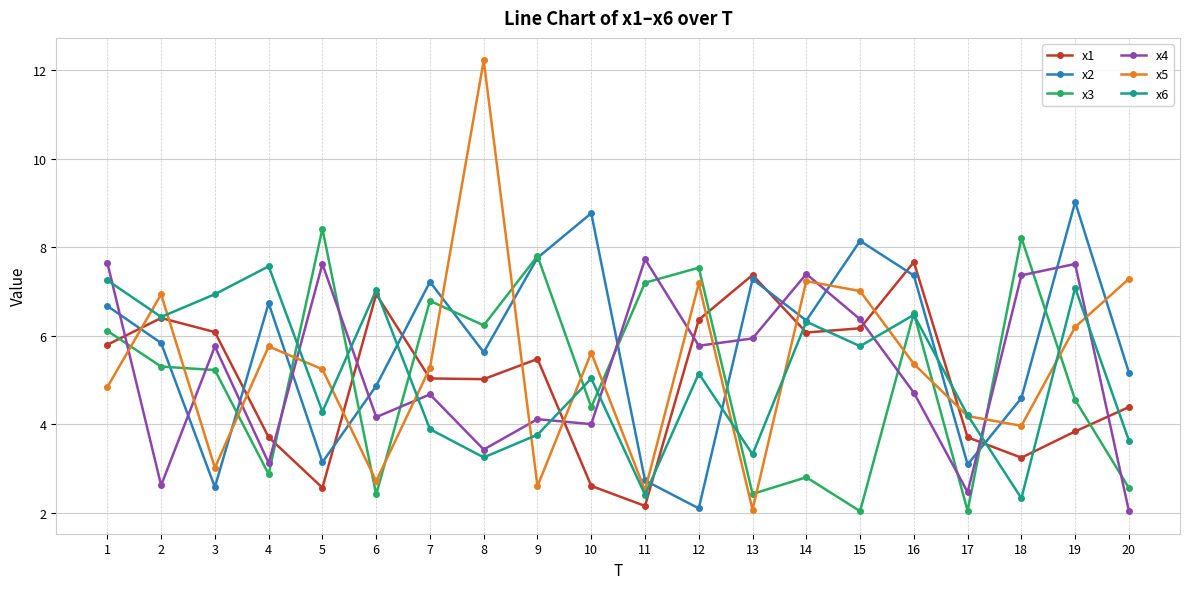

Which series ends up on top after the final intersection of x4 and x5?

x5